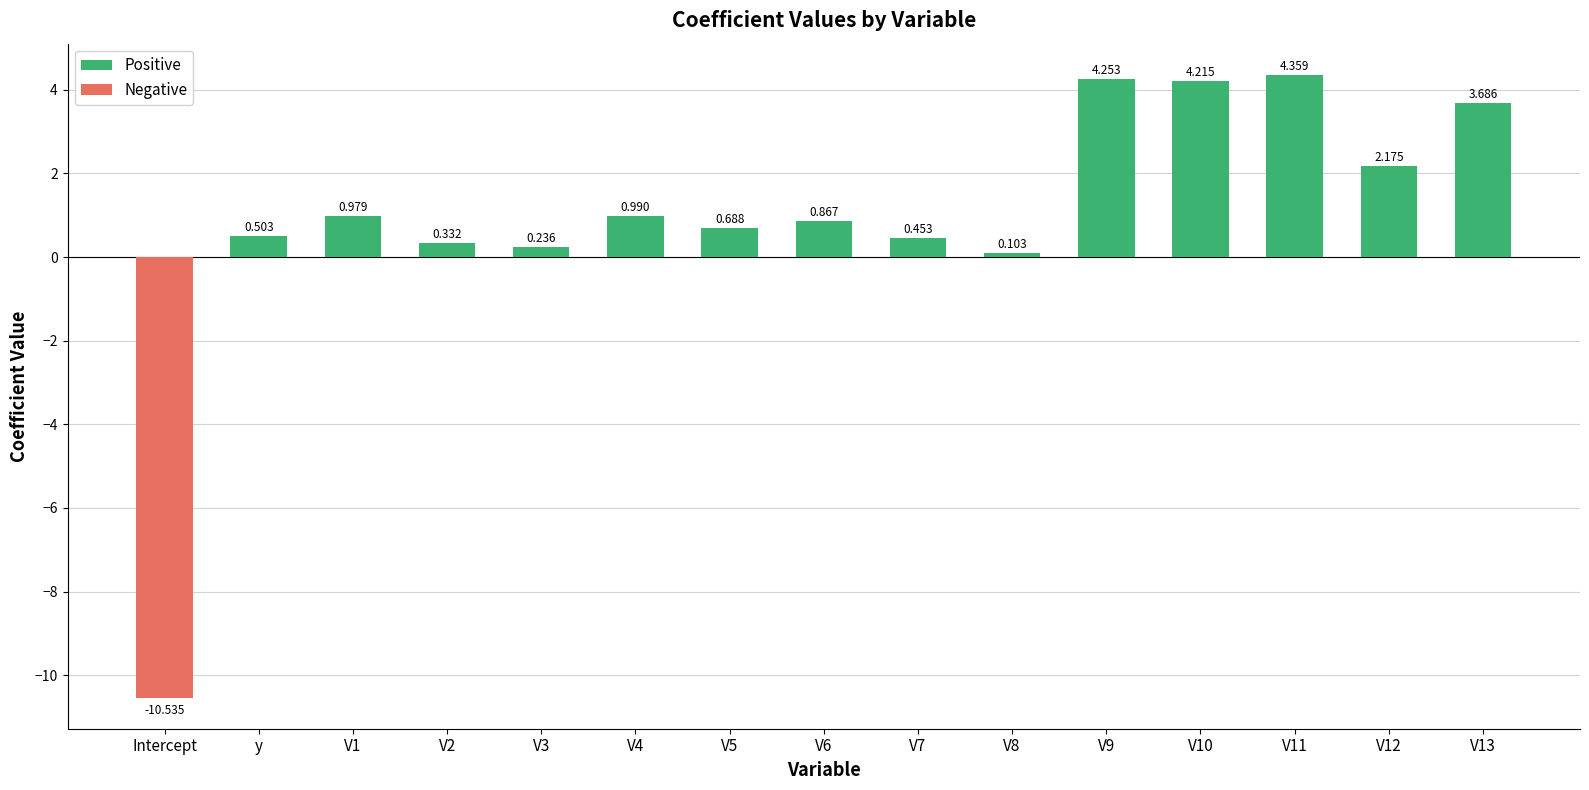

Between V4 and V6, which is larger?

V4